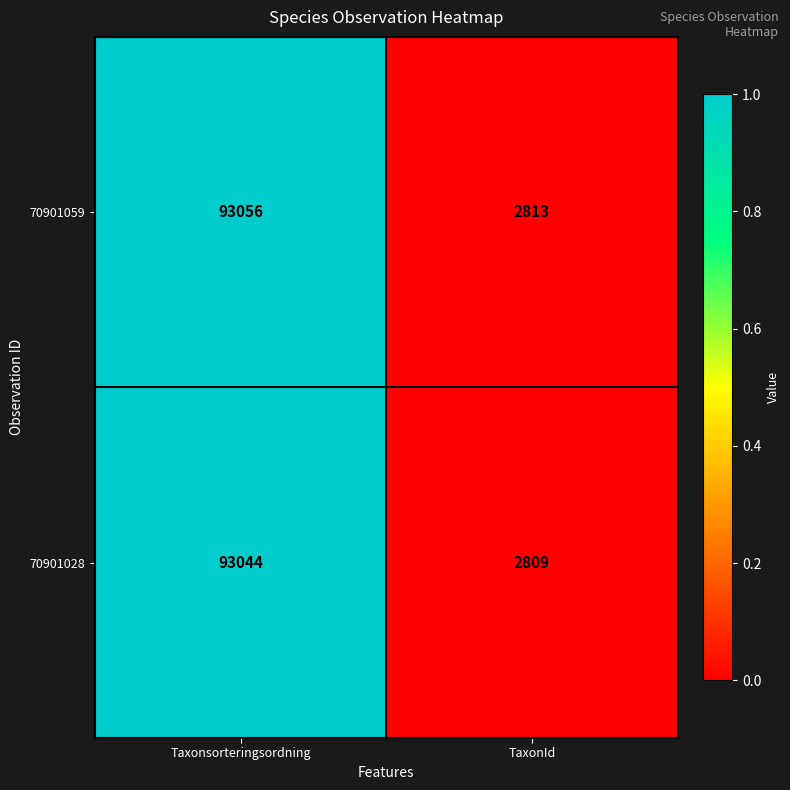

The 70901028 series shows 2809 at TaxonId. True or false?

True